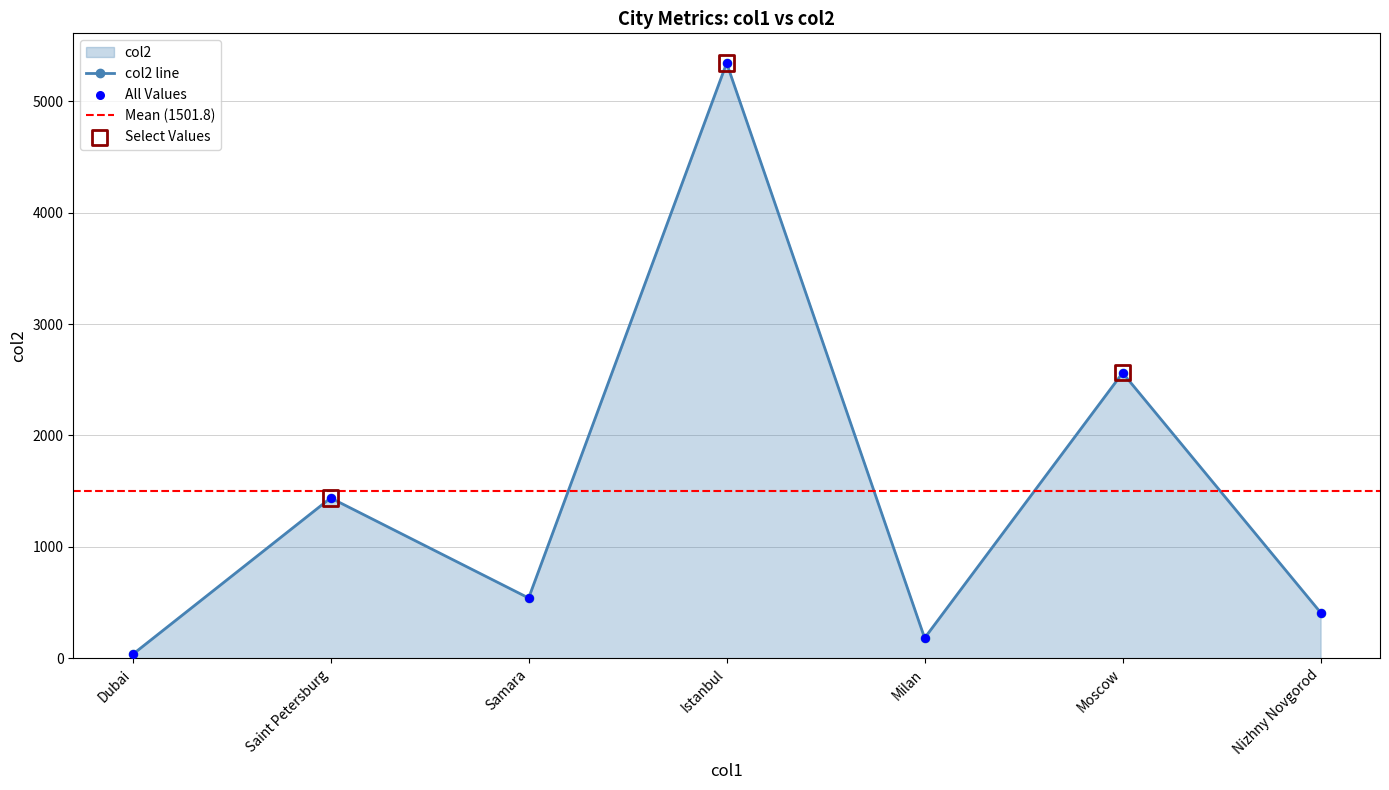

Approximately how many times larger is the value at Istanbul compared to Samara?

9.9